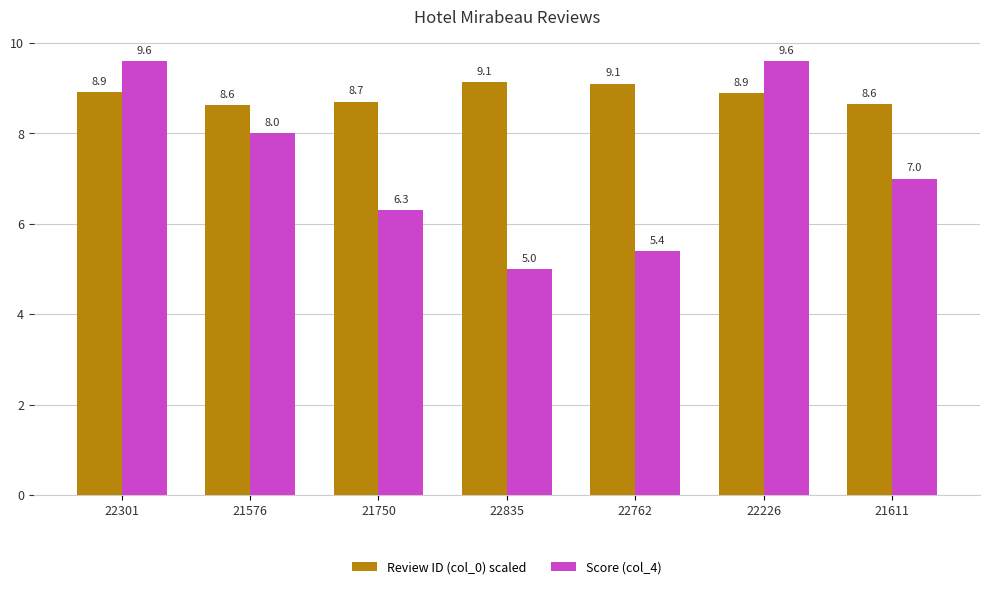

The Score (col_4) series shows 7.0 at 21611. True or false?

True